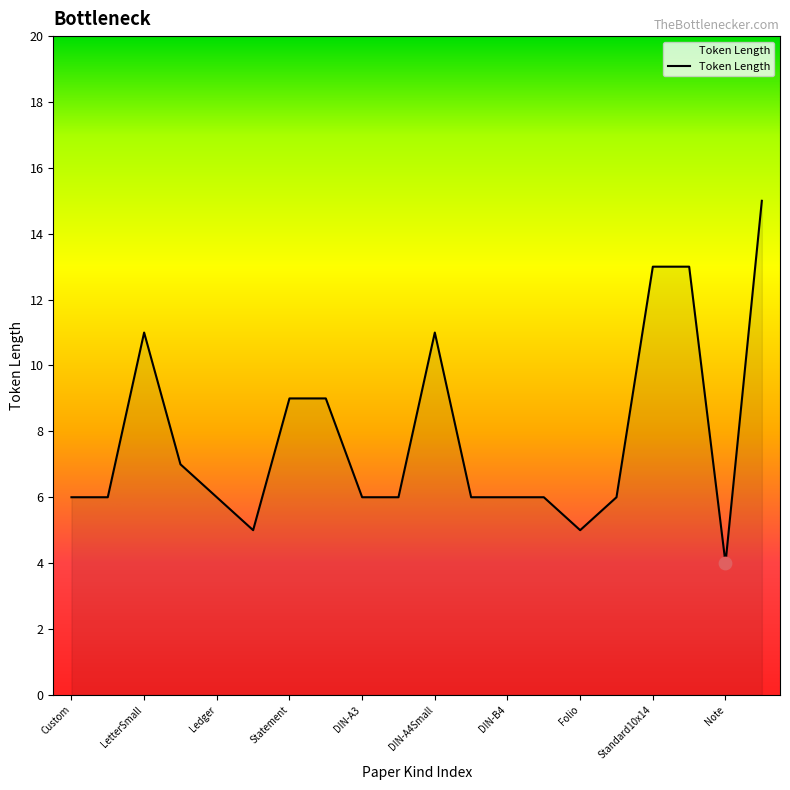

What is the maximum value shown in the chart?

15